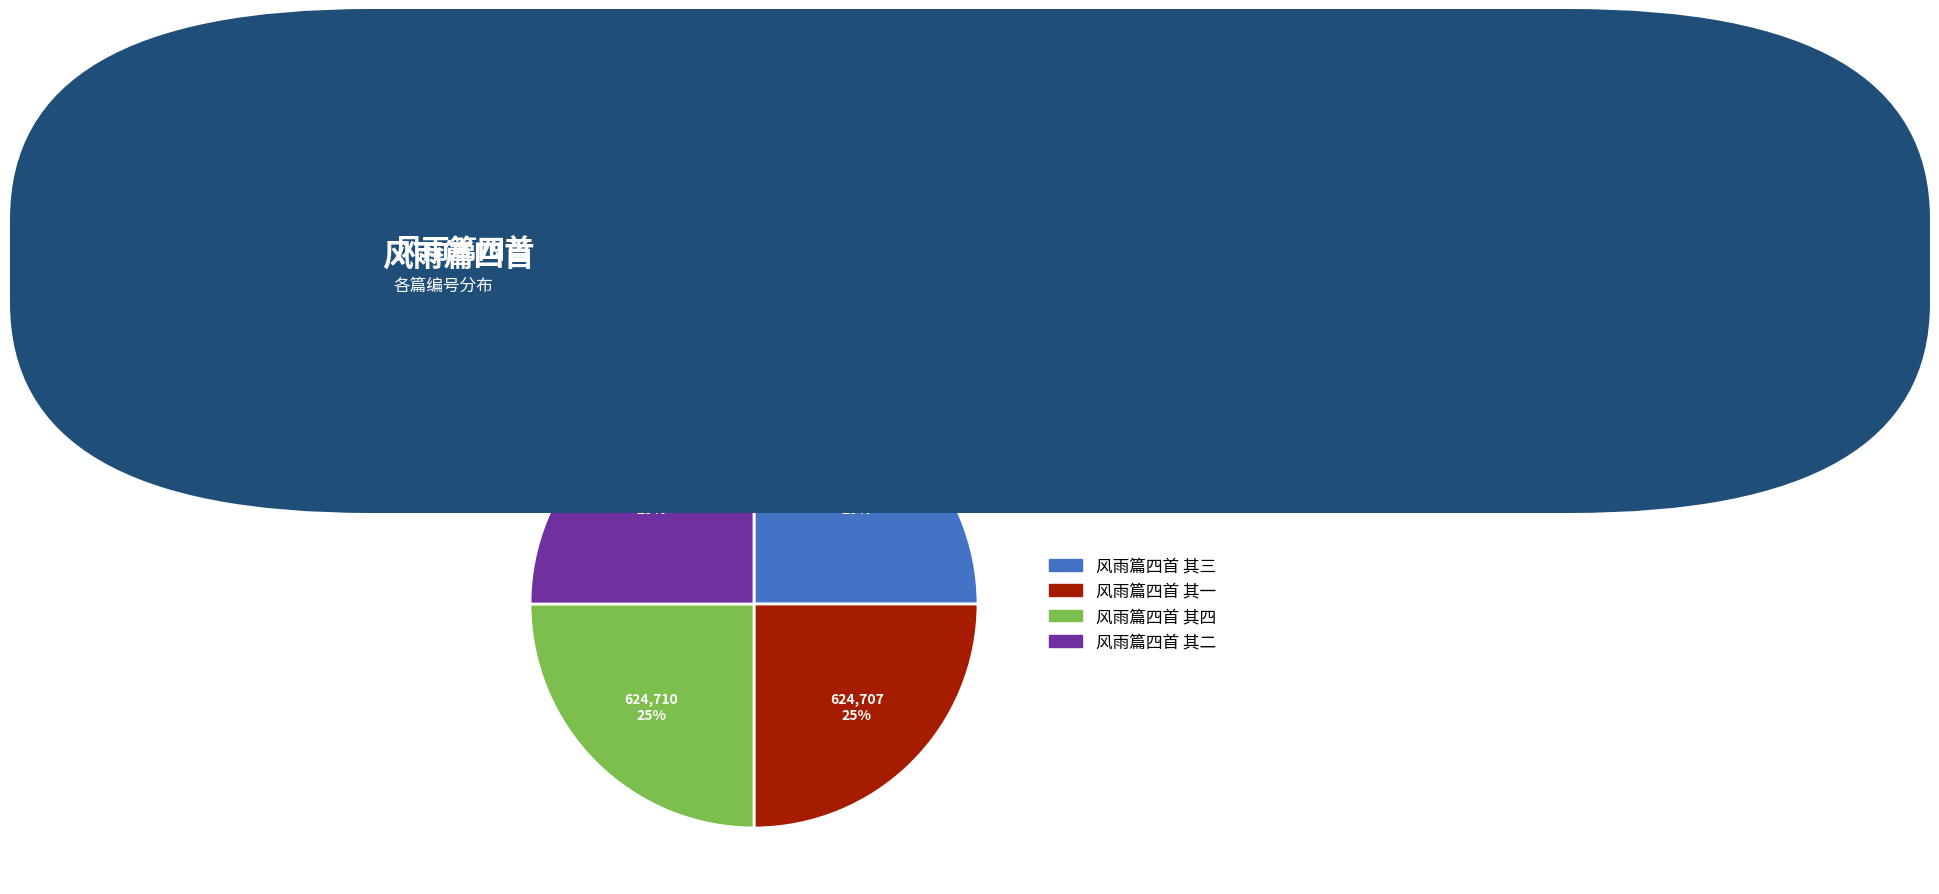

Count the number of slices in the pie.

4